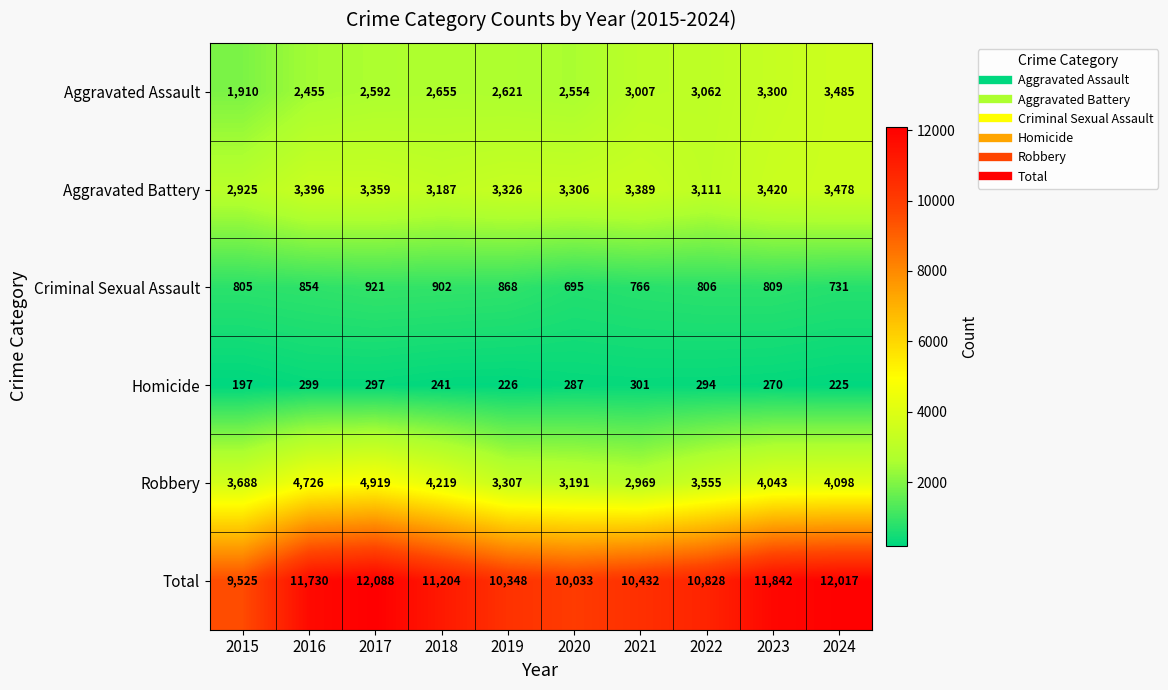

What is the sum of all Criminal Sexual Assault values?

8157